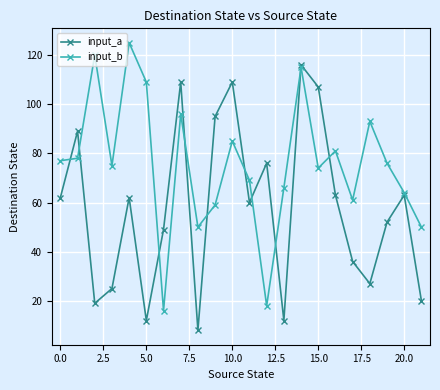

Which series has the largest total across all categories?

input_b